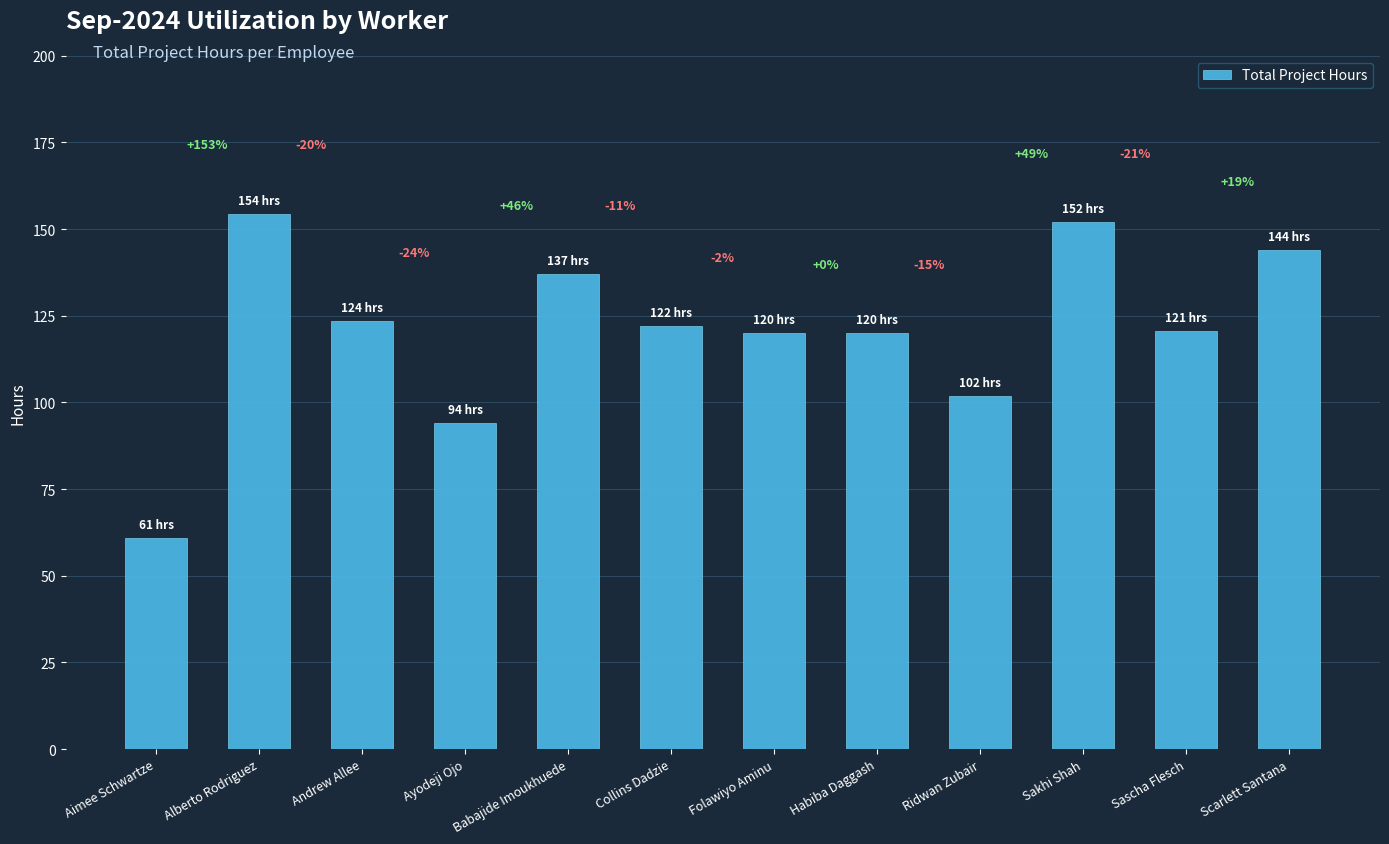

Does the chart contain stacked bars?

No